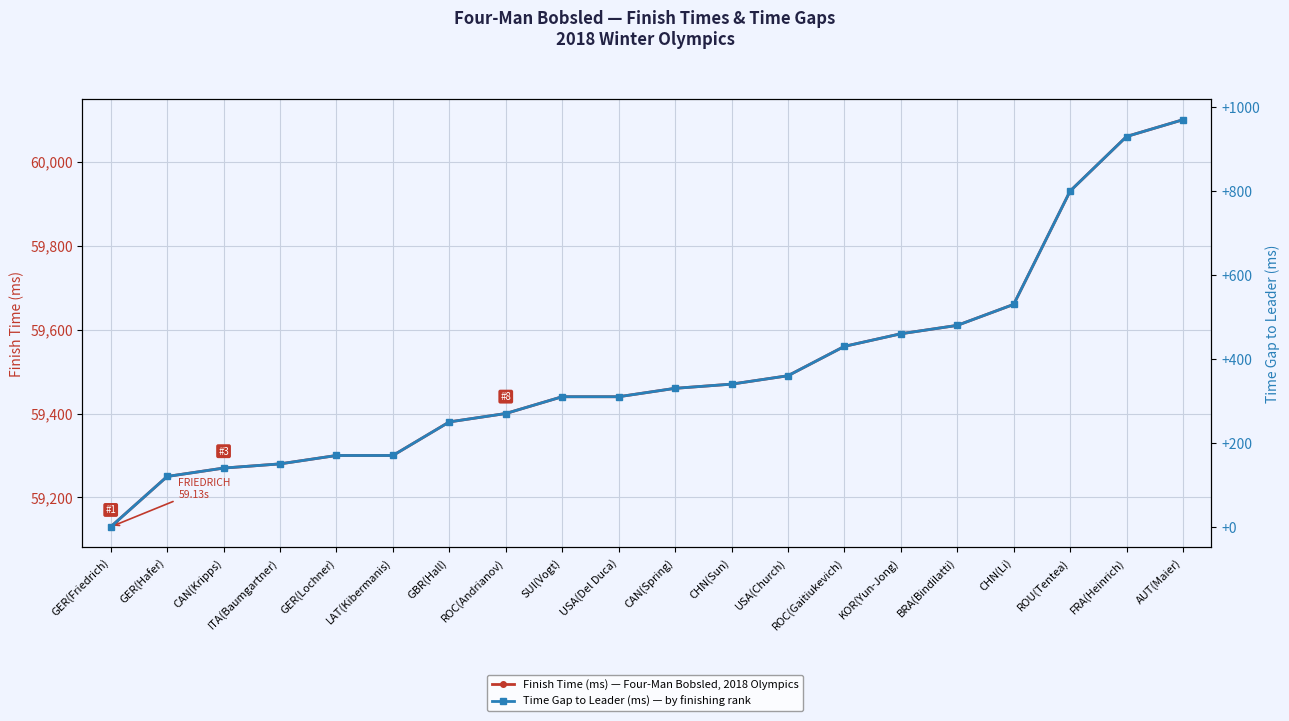

What value does the Finish Time (ms) series have at GER(Hafer)?

59250